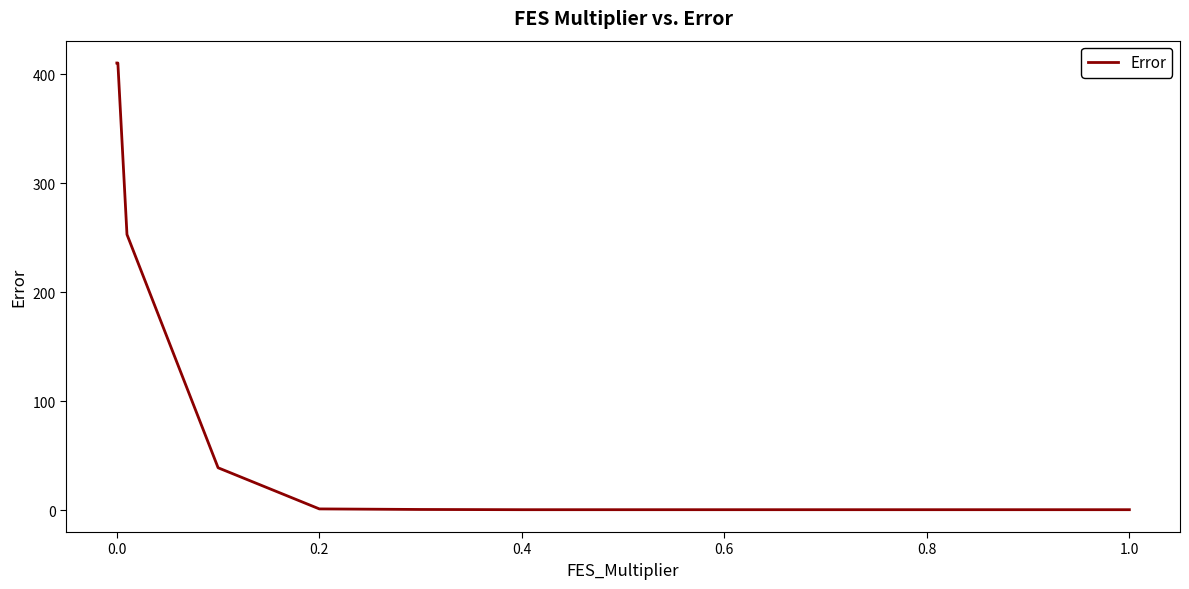

What is the greatest value displayed?

410.2